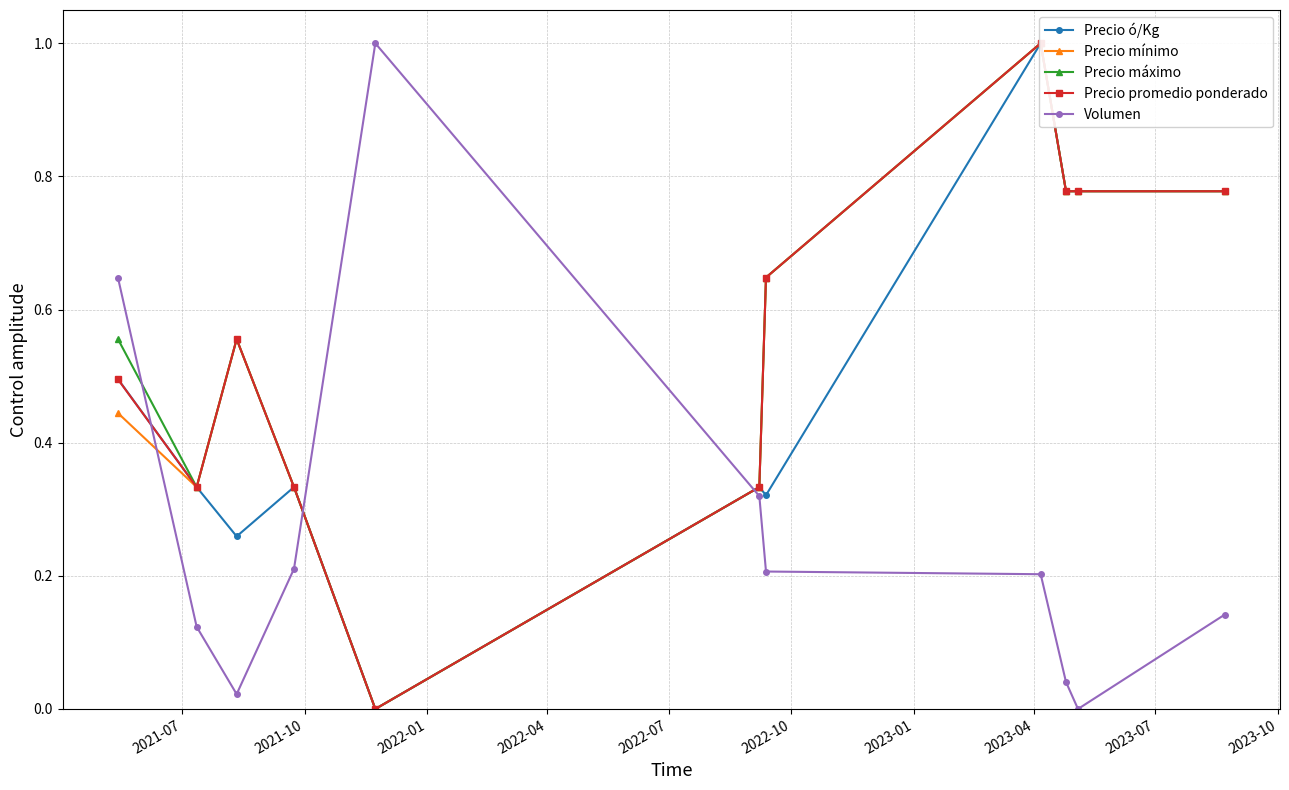

Is the value of Precio mínimo at 2023-07 greater than the value of Precio ó/Kg at 2023-07?

No